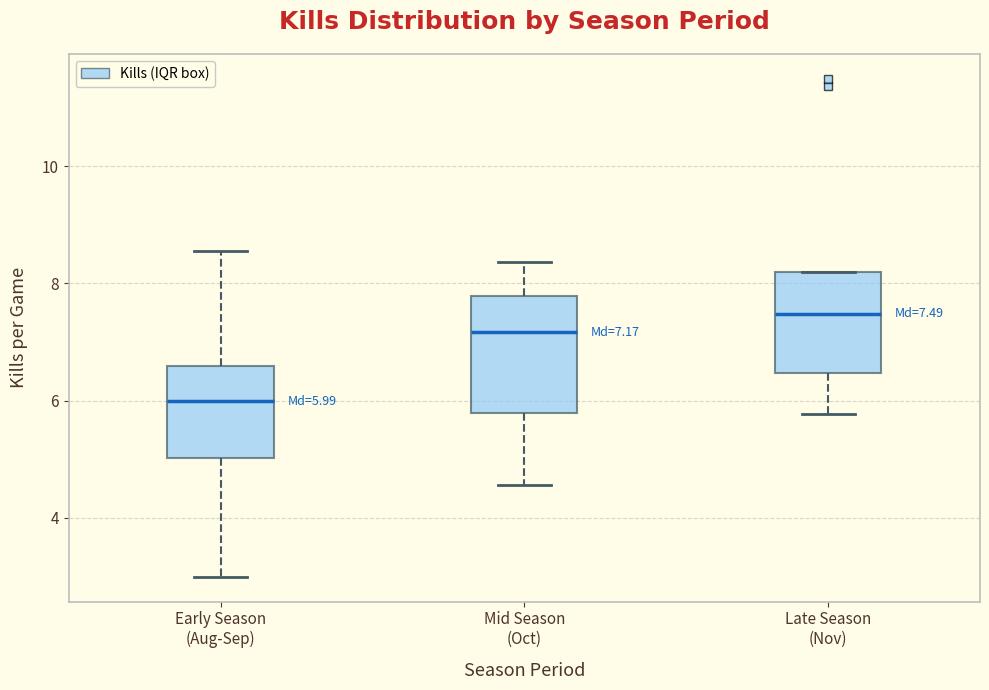

Comparing the boxes themselves (not the whiskers), which one is the tallest?

Mid Season (Oct)